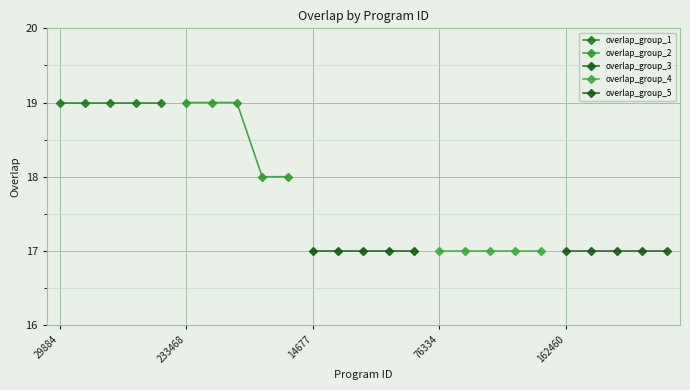

Which series changed the most between 76334 and 162460?

overlap_group_1